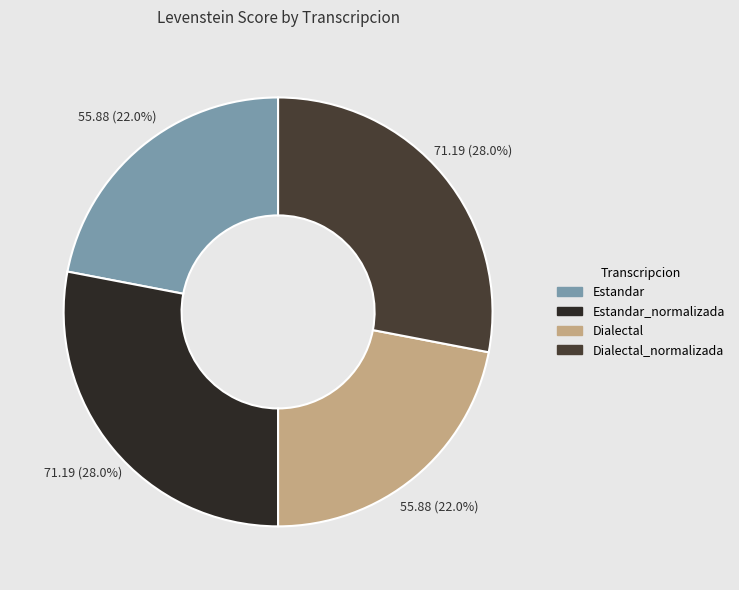

Count the number of slices in the pie.

4